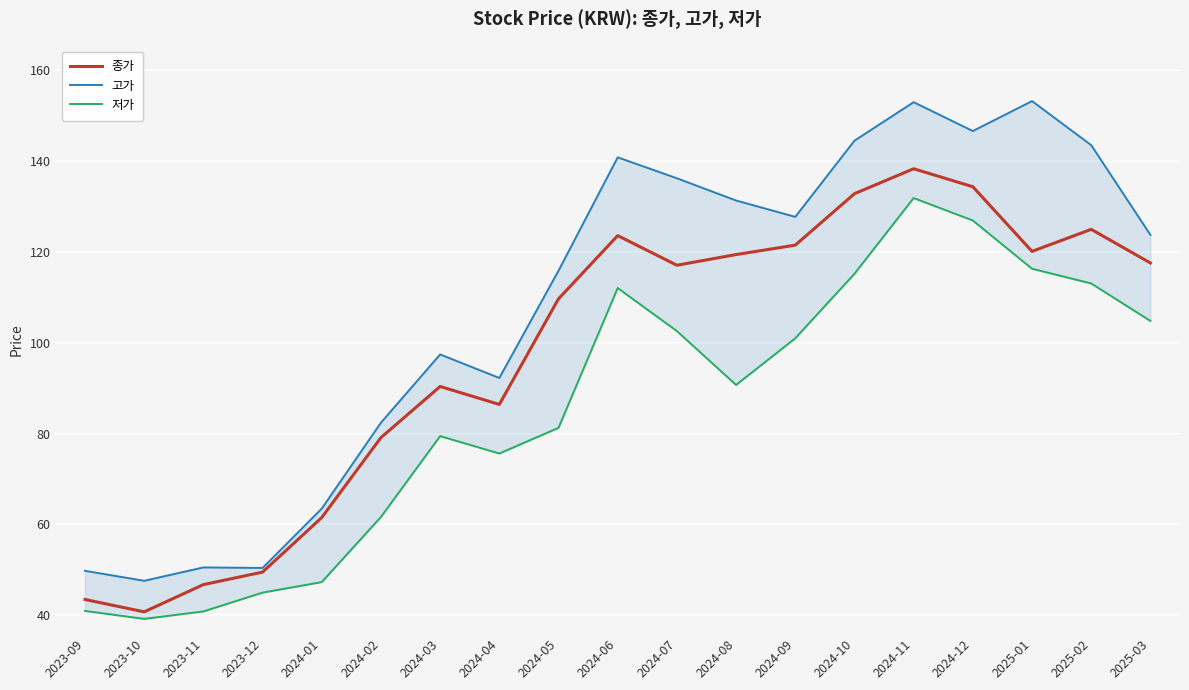

At which category is the sum across all series the highest?

2024-11